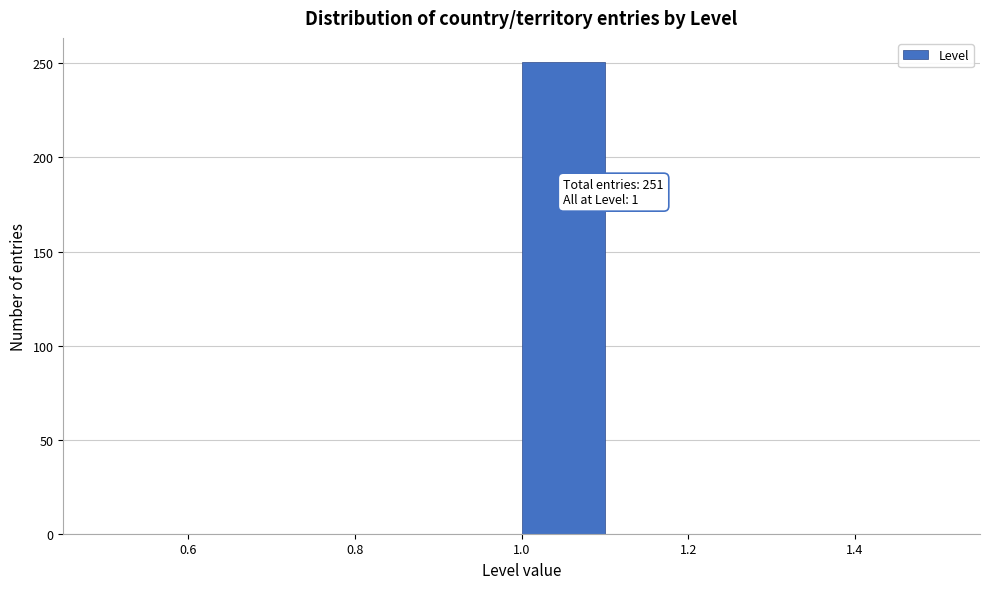

Which range on the x-axis has the tallest bar?

1.0 to 1.1